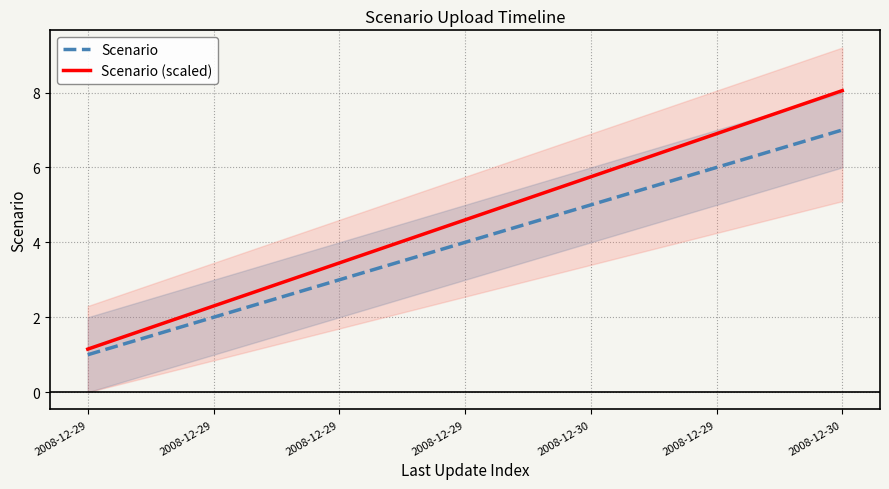

Reading right to left, list all the values displayed in this chart.

Scenario: 2008-12-30=7.0	2008-12-29=6.0	2008-12-30=5.0	2008-12-29=4.0	2008-12-29=3.0	2008-12-29=2.0	2008-12-29=1.0
Scenario (scaled): 2008-12-30=8.0	2008-12-29=6.9	2008-12-30=5.8	2008-12-29=4.6	2008-12-29=3.4	2008-12-29=2.3	2008-12-29=1.1